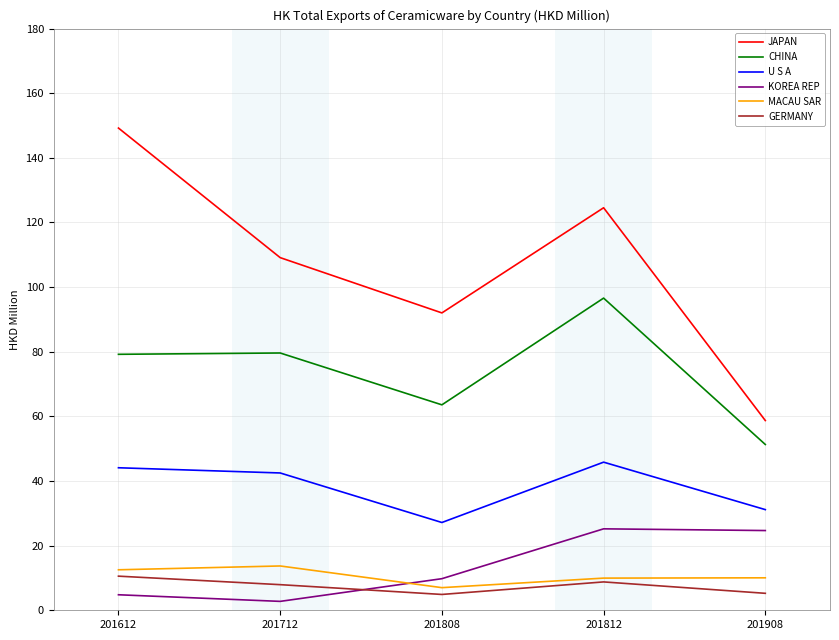

What are all the series names shown in the legend?

JAPAN, CHINA, U S A, KOREA REP, MACAU SAR, GERMANY